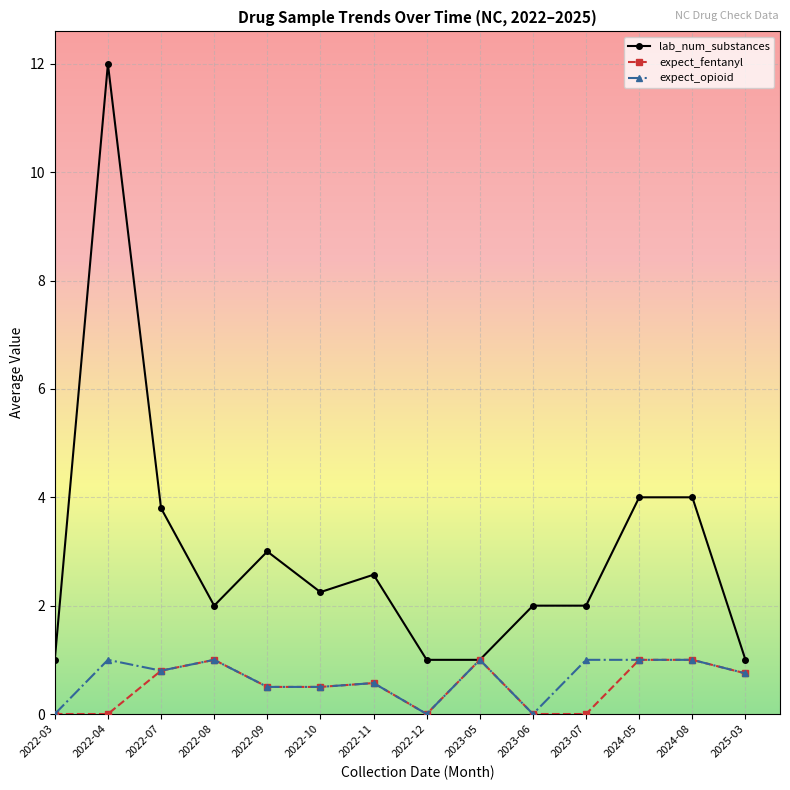

What is the sum of the expect_fentanyl values at 2022-11 and 2025-03?

1.3